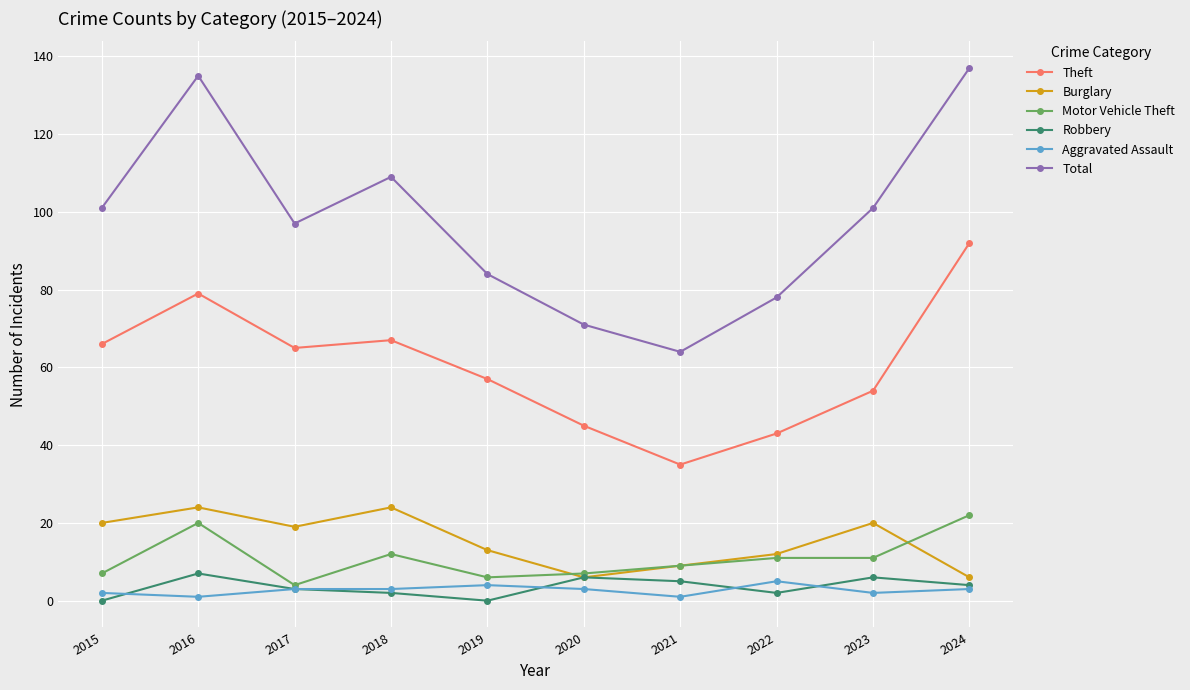

In Robbery, how many points are higher than both neighbors (excluding endpoints)?

3